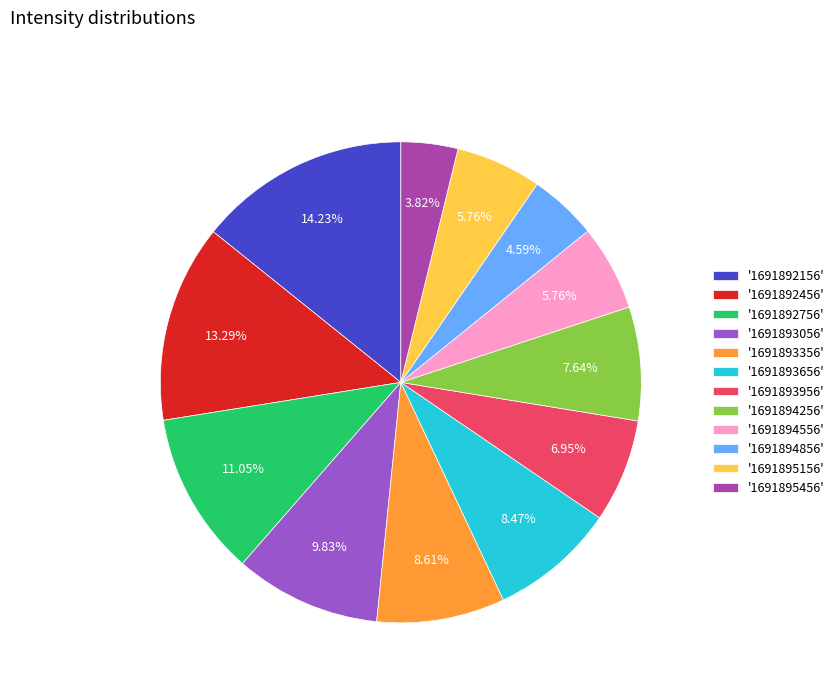

Is '1691895156' the majority of the pie?

No